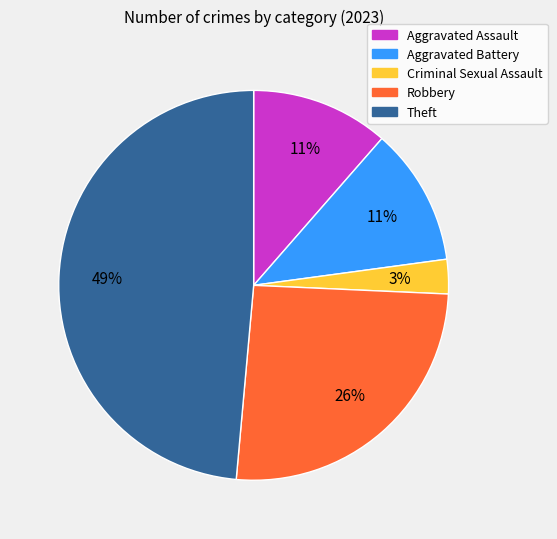

True or false: Theft accounts for 49% of the total.

True